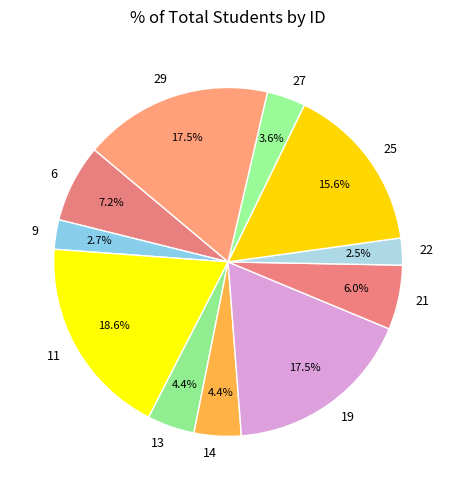

How many segments does this pie chart have?

11